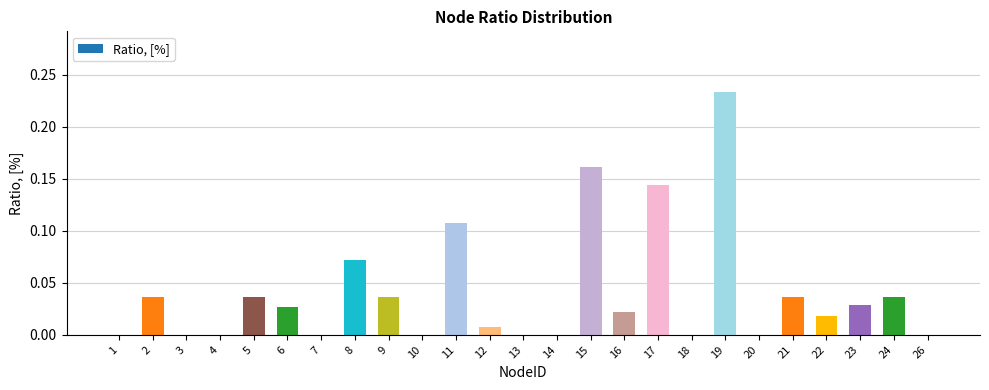

Which has a higher value, 14 or 9?

9